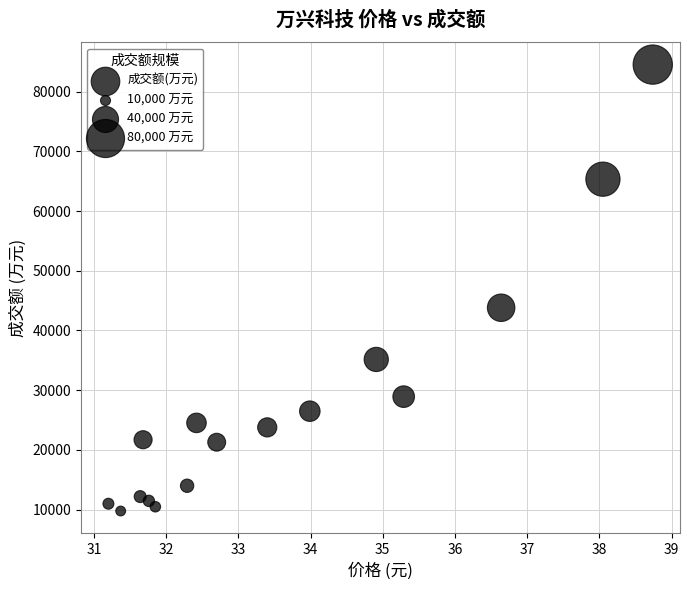

What Y value in the scatter plot is closest to 47138?

43798